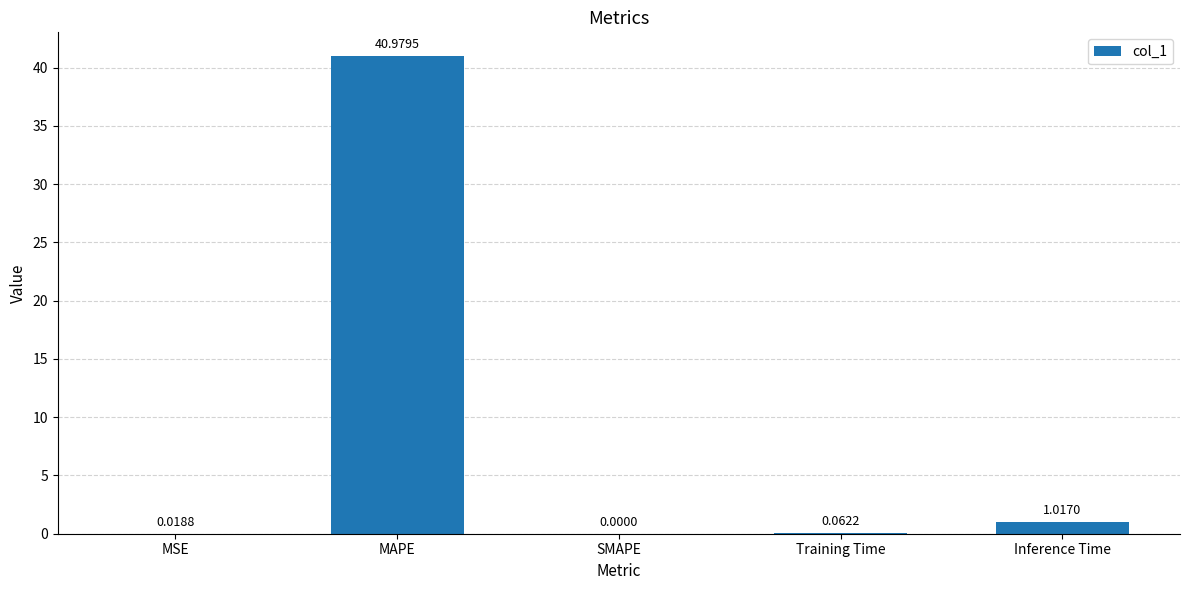

Which has a higher value, Training Time or MAPE?

MAPE